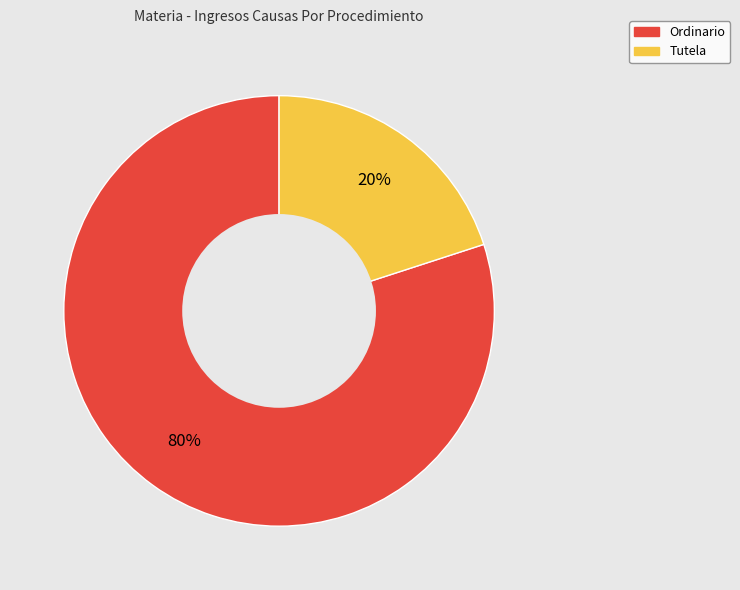

To the nearest percent, what portion does Tutela represent?

20%